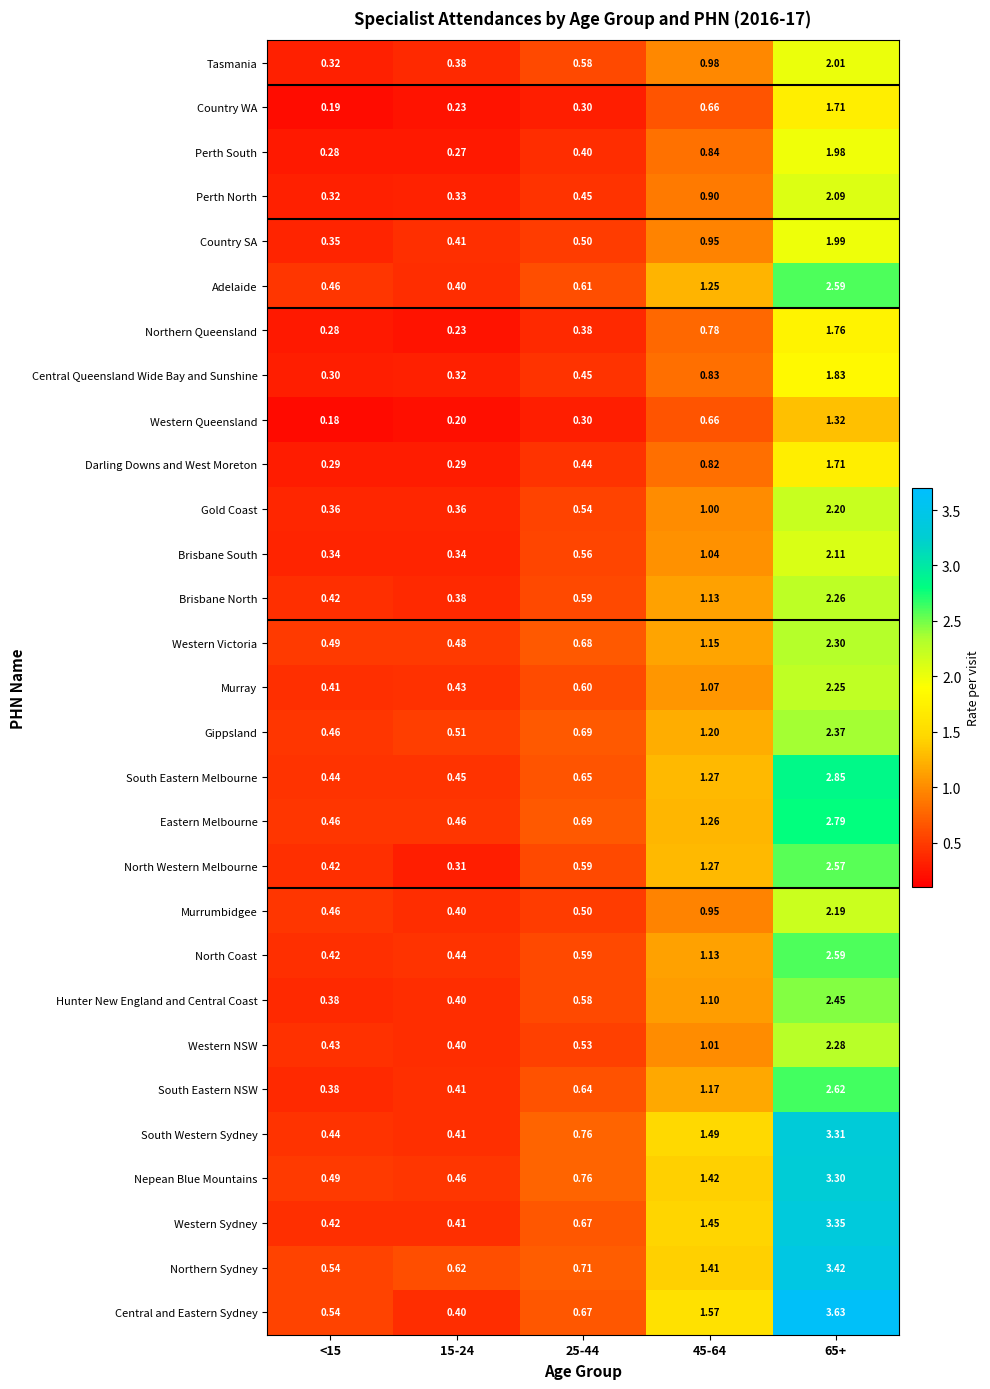

Which series changed the most between 25-44 and 65+?

Central and Eastern Sydney